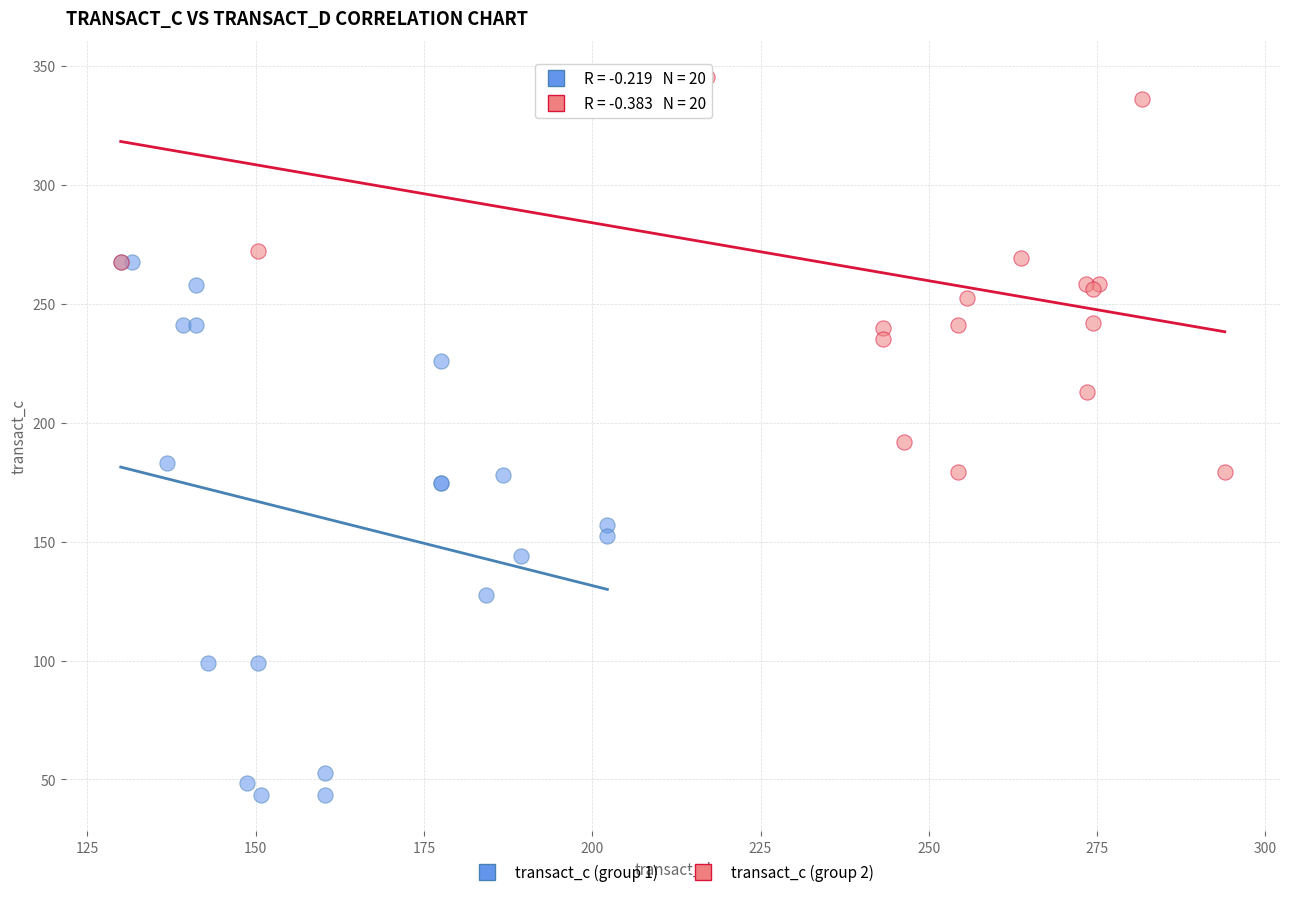

Which series reaches the maximum Y coordinate?

transact_c (group 2)